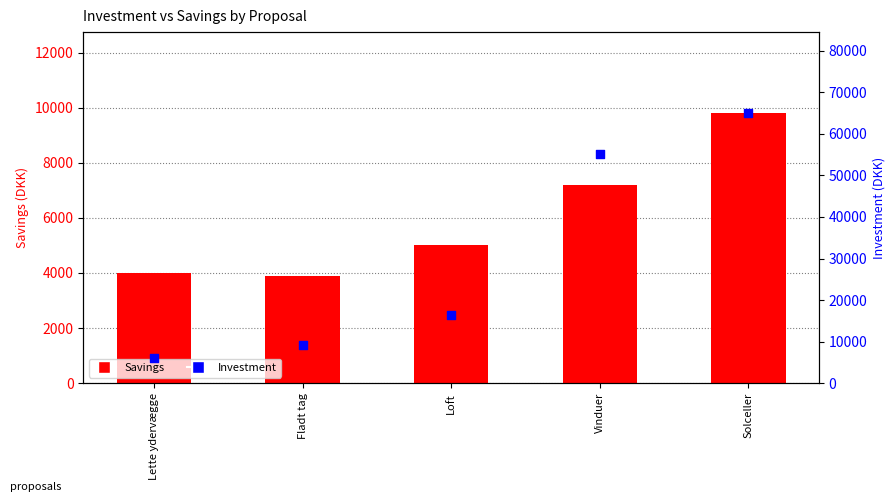

Which series reaches the minimum Y coordinate?

Savings